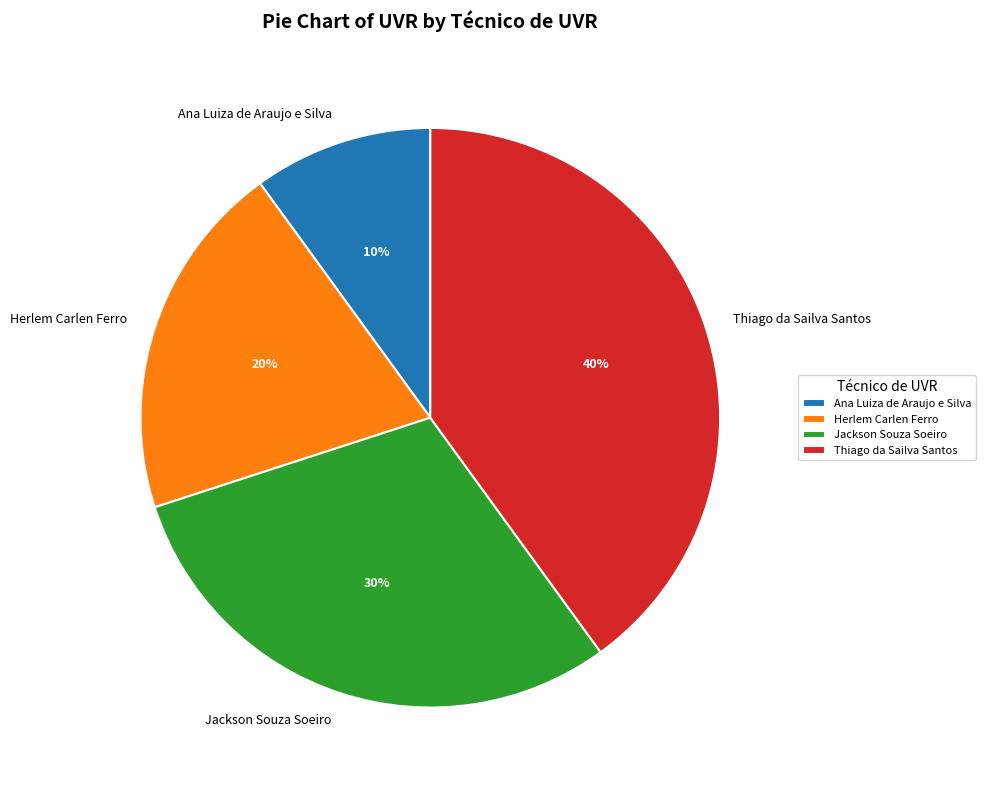

Rank the categories by value from highest to lowest.

Thiago da Sailva Santos, Jackson Souza Soeiro, Herlem Carlen Ferro, Ana Luiza de Araujo e Silva